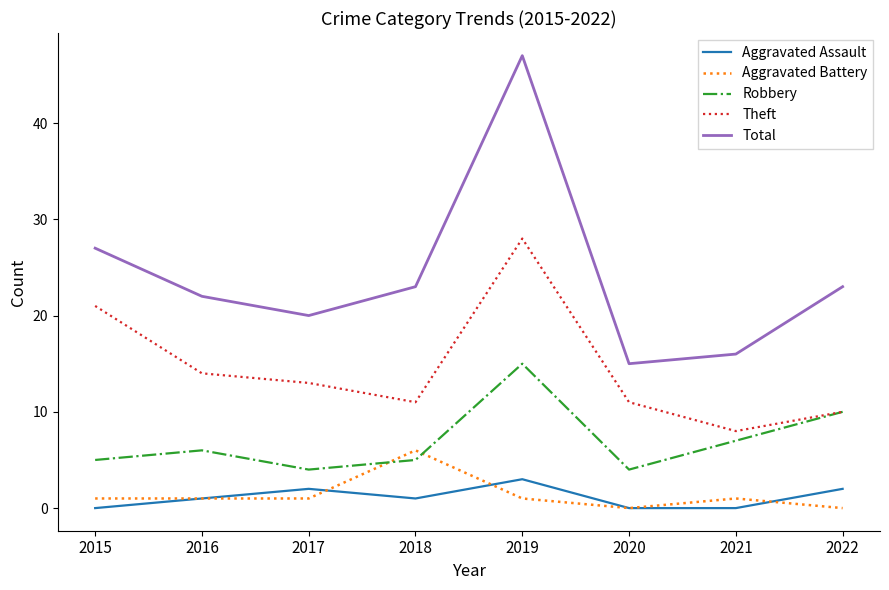

At how many categories does at least one series exceed 33?

1